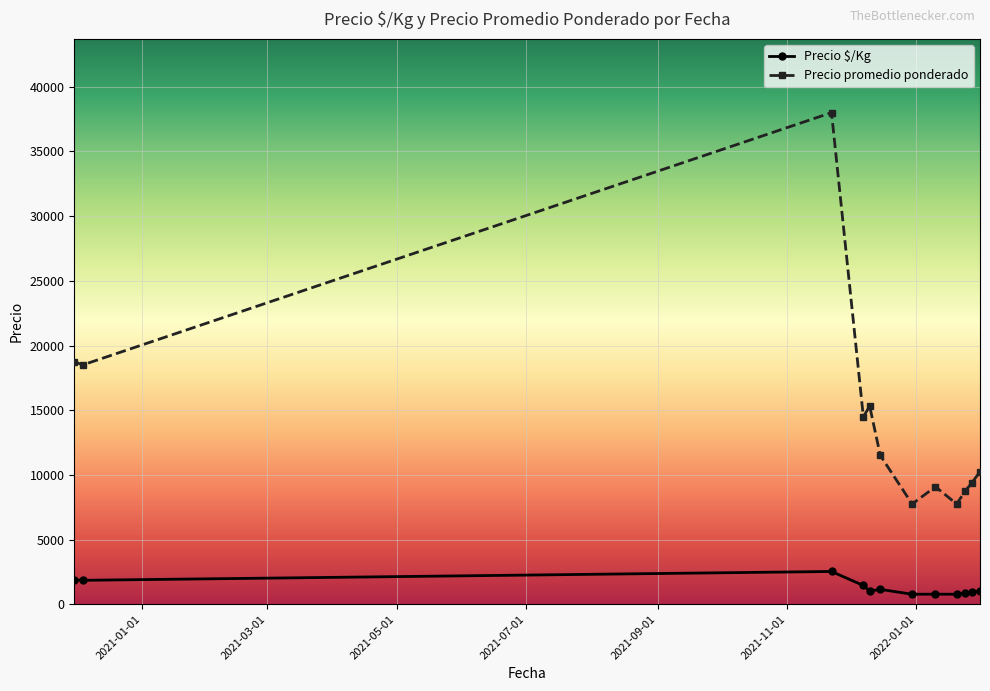

Which series has the largest total across all categories?

Precio promedio ponderado